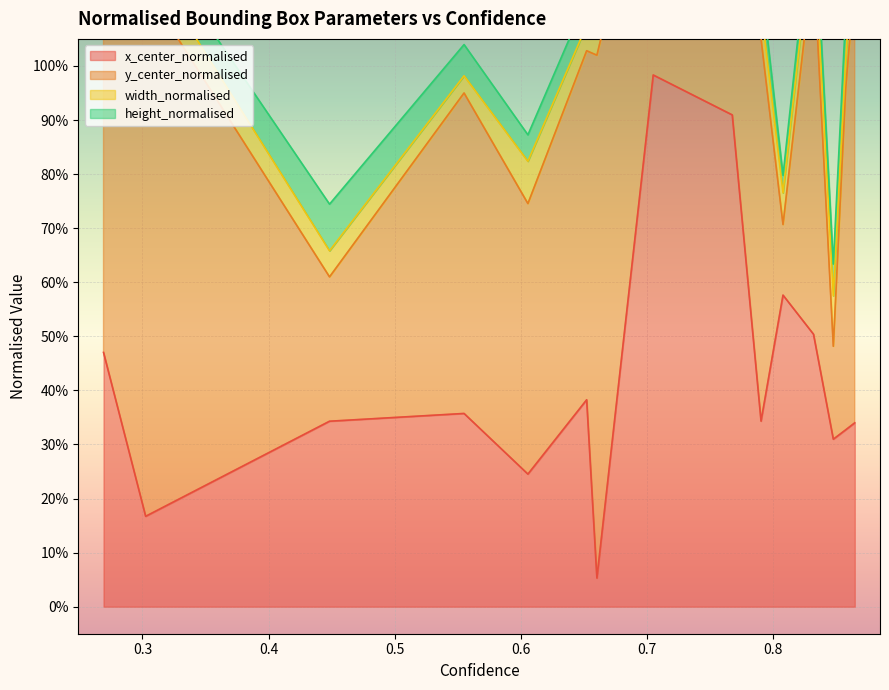

What is the difference between the second highest and minimum values in the y_center_normalised series?

0.8